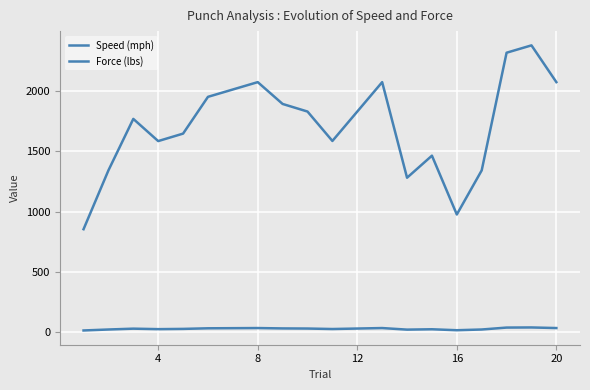

What is the sum of all Force (lbs) values?

34283